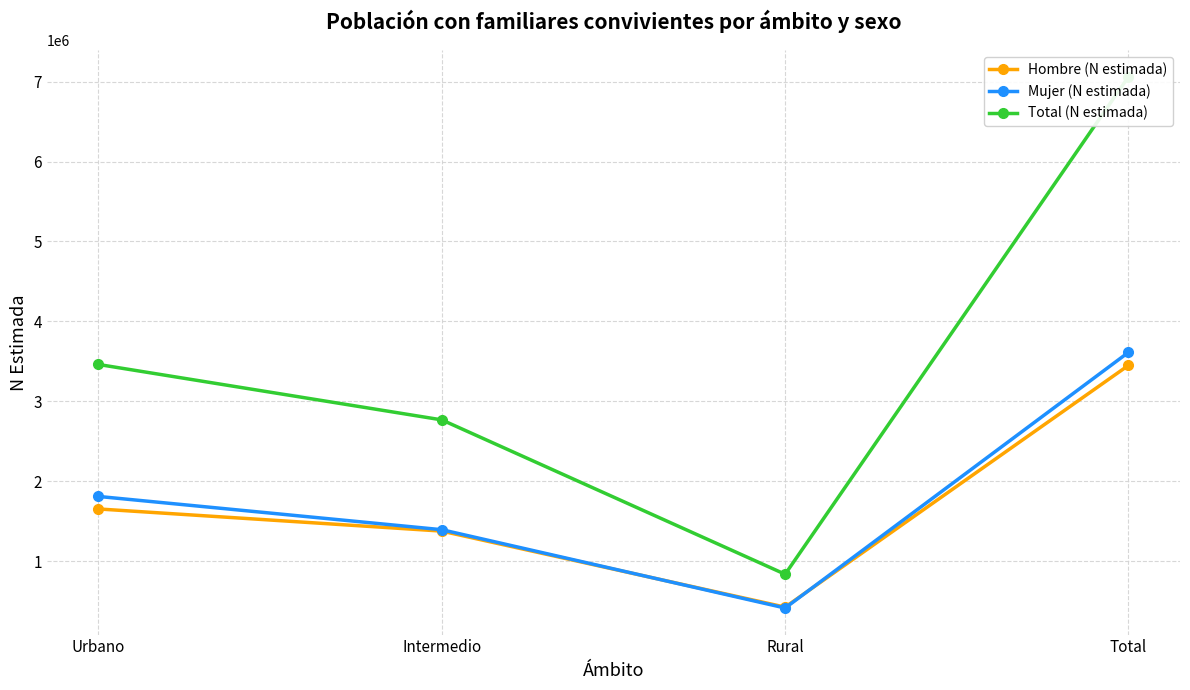

How many lines are shown in the chart?

3